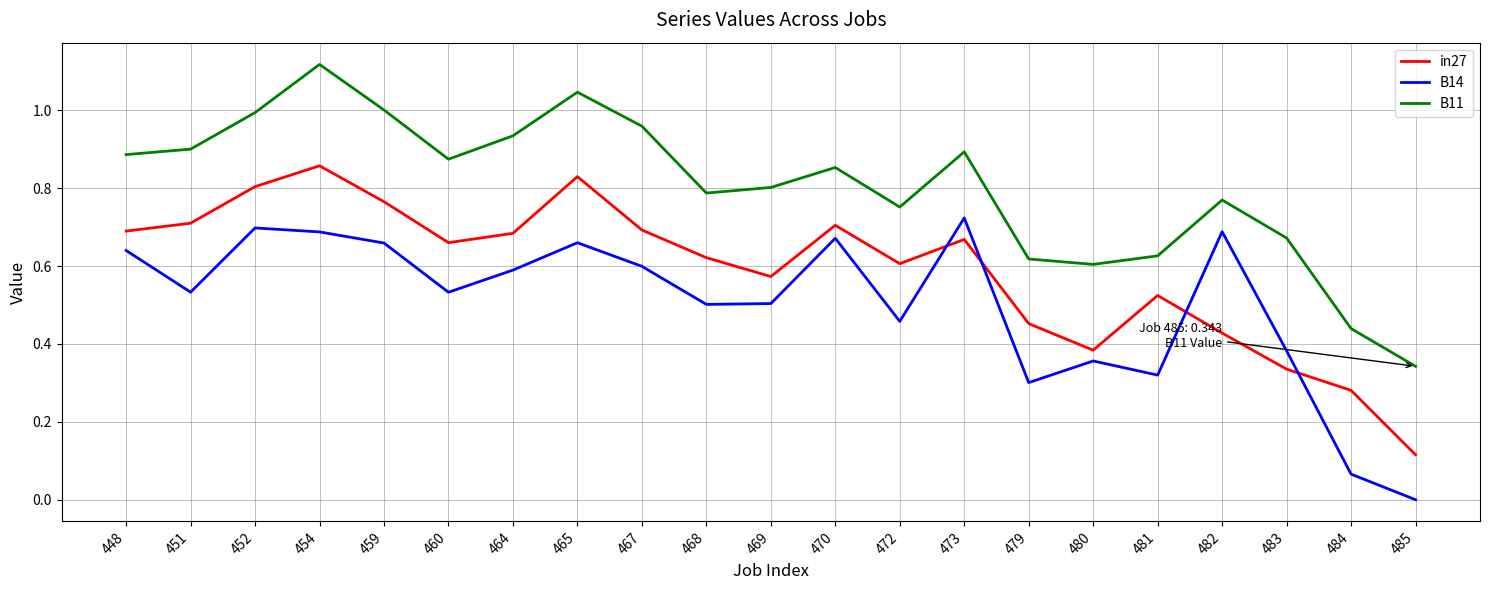

What are all the series names shown in the legend?

in27, B14, B11